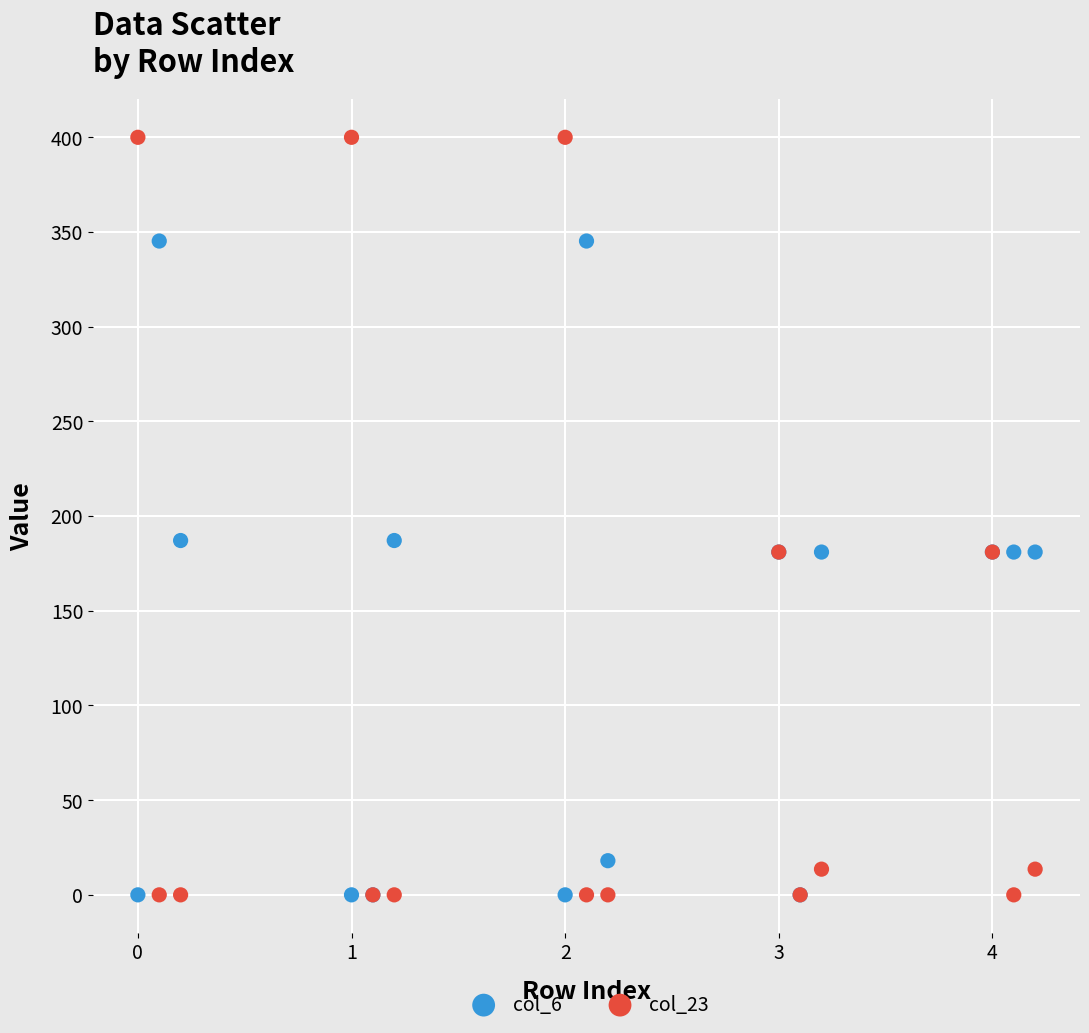

Which series has the widest spread of Y values?

col_23